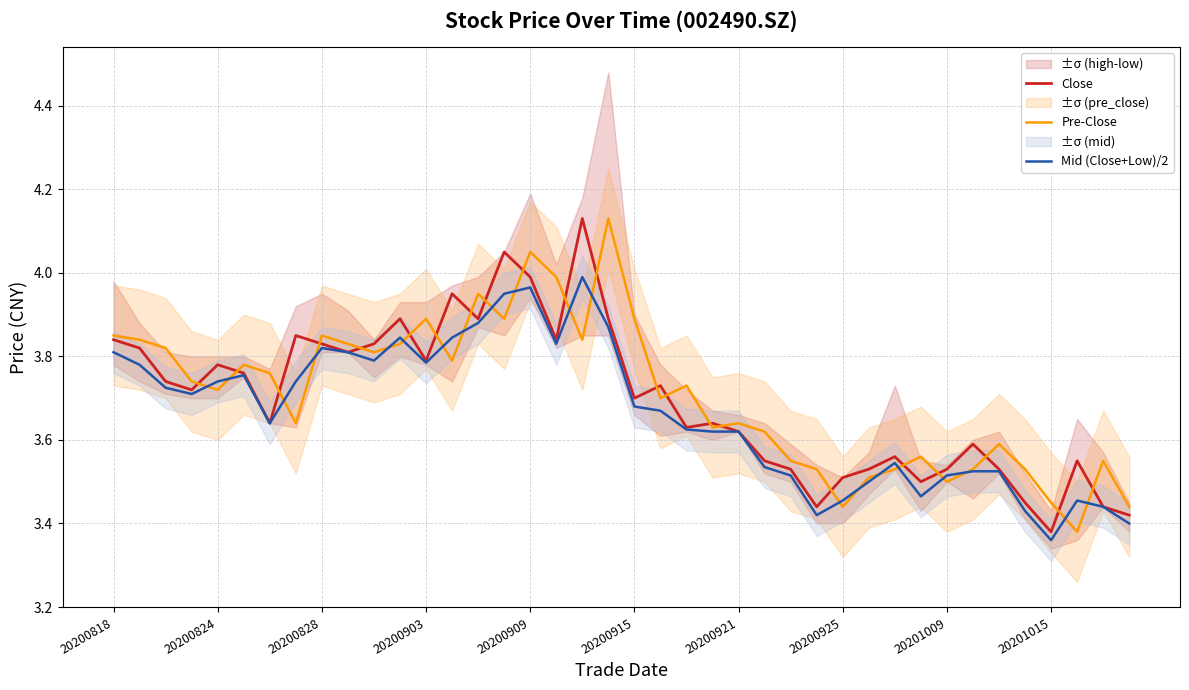

What position from the left is 22?

23